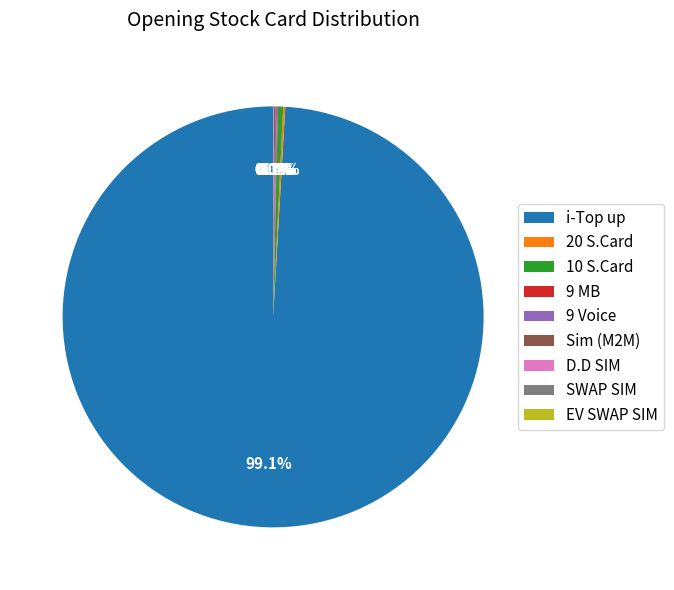

What is the largest slice in the pie chart?

i-Top up